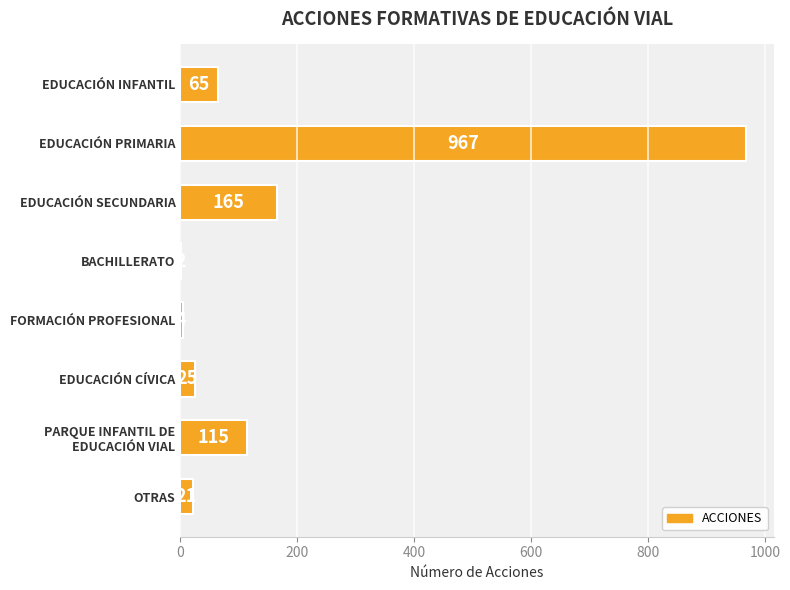

What is the change in value from EDUCACIÓN PRIMARIA to BACHILLERATO?

-965